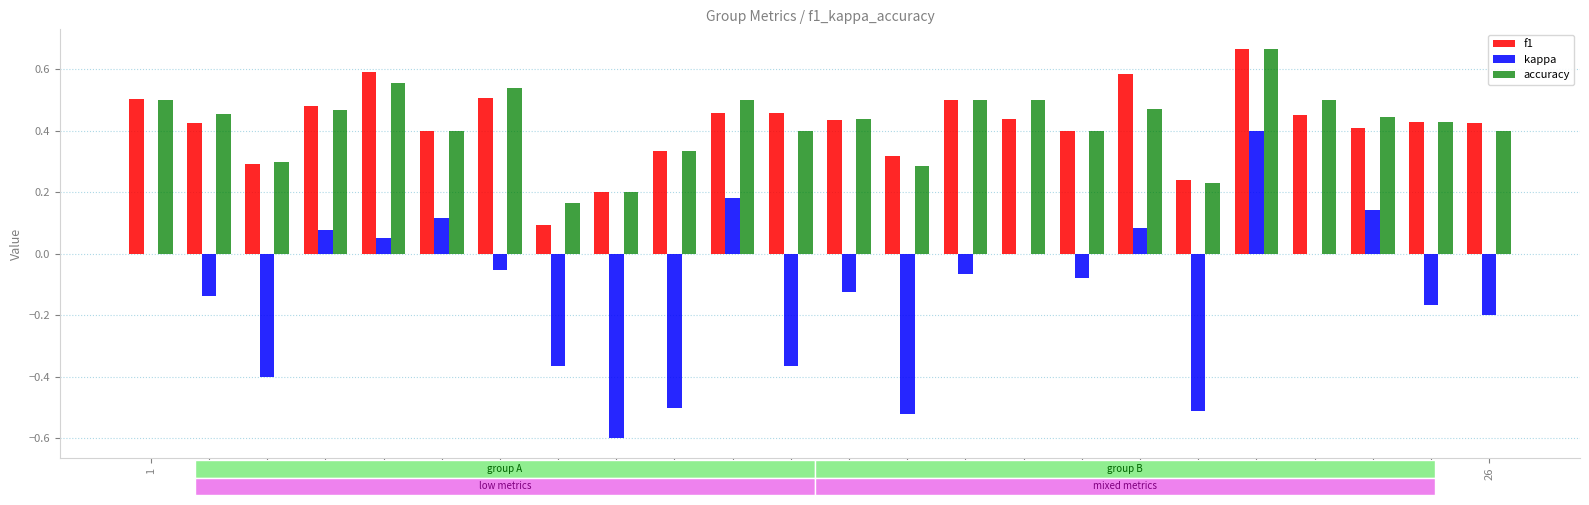

Between 7 and 21, which series saw the biggest shift?

kappa